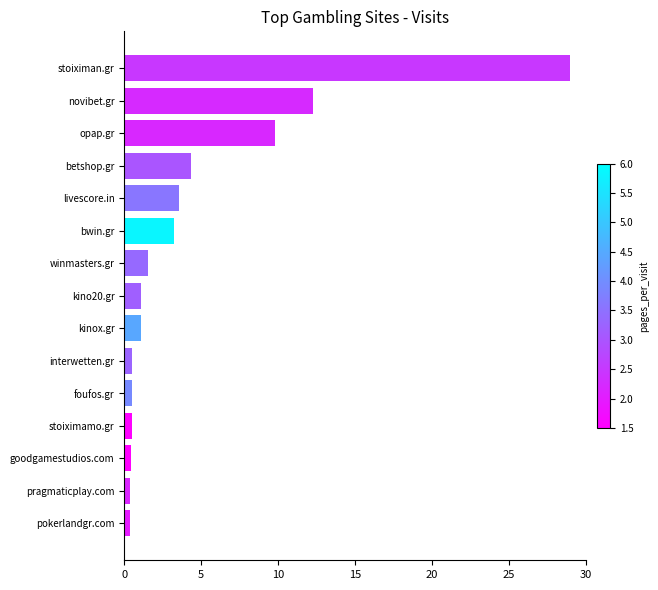

What is the sum of all values?

68.7